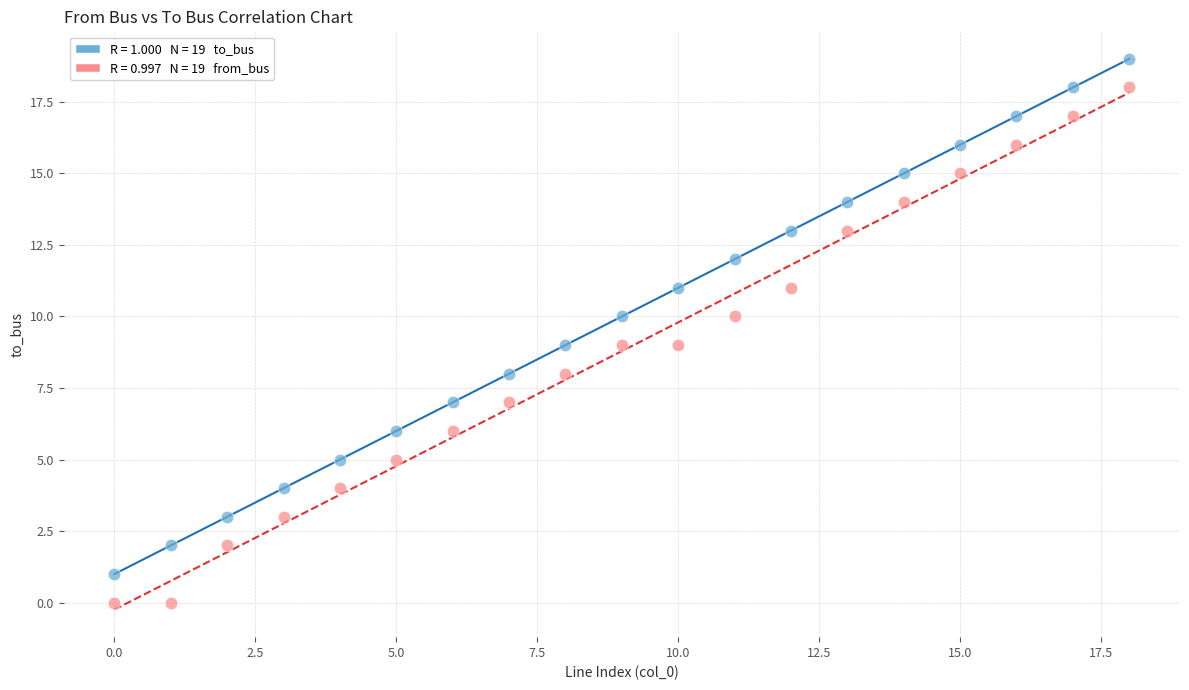

Across all data points, what is the range of Y values (max minus min)?

19